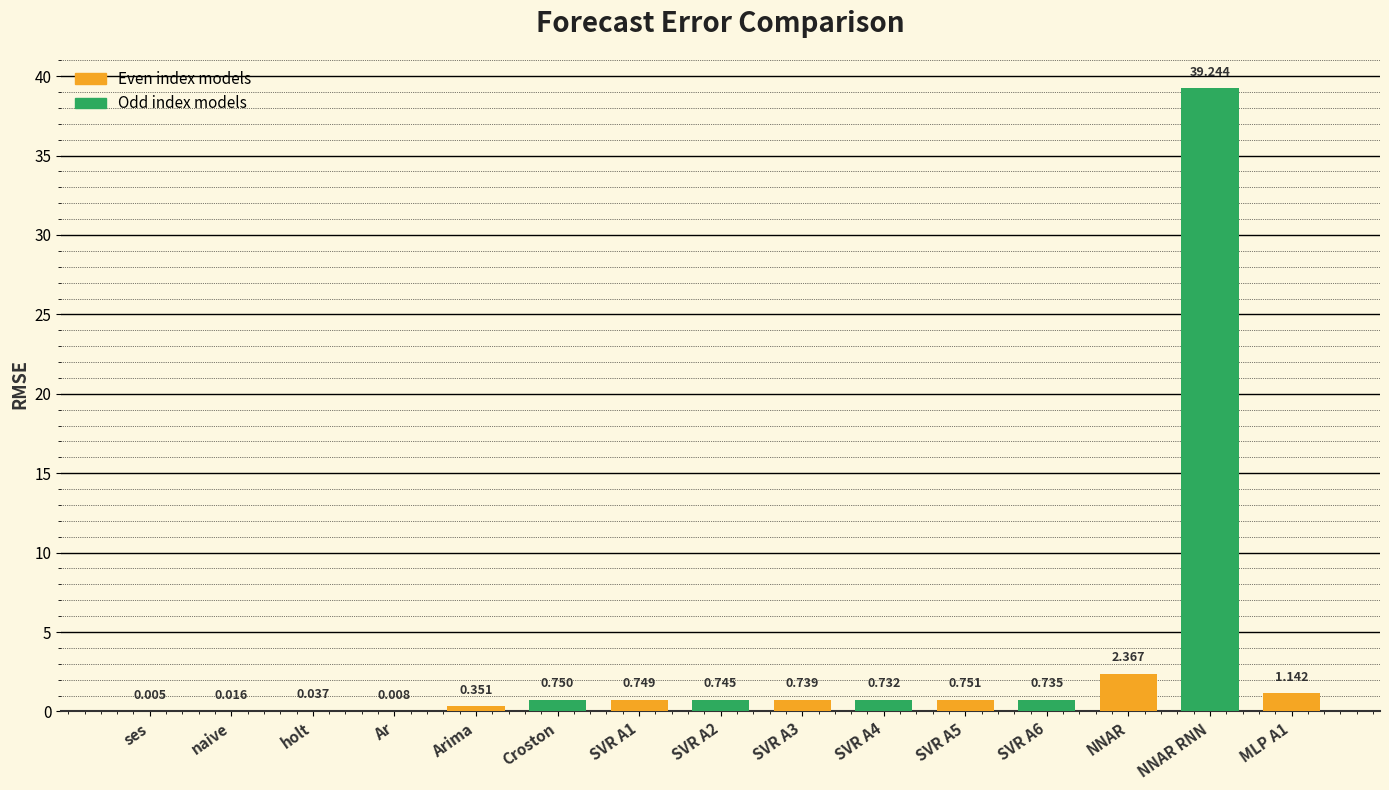

Rank the categories by value from lowest to highest.

ses, Ar, naive, holt, Arima, SVR A4, SVR A6, SVR A3, SVR A2, SVR A1, Croston, SVR A5, MLP A1, NNAR, NNAR RNN